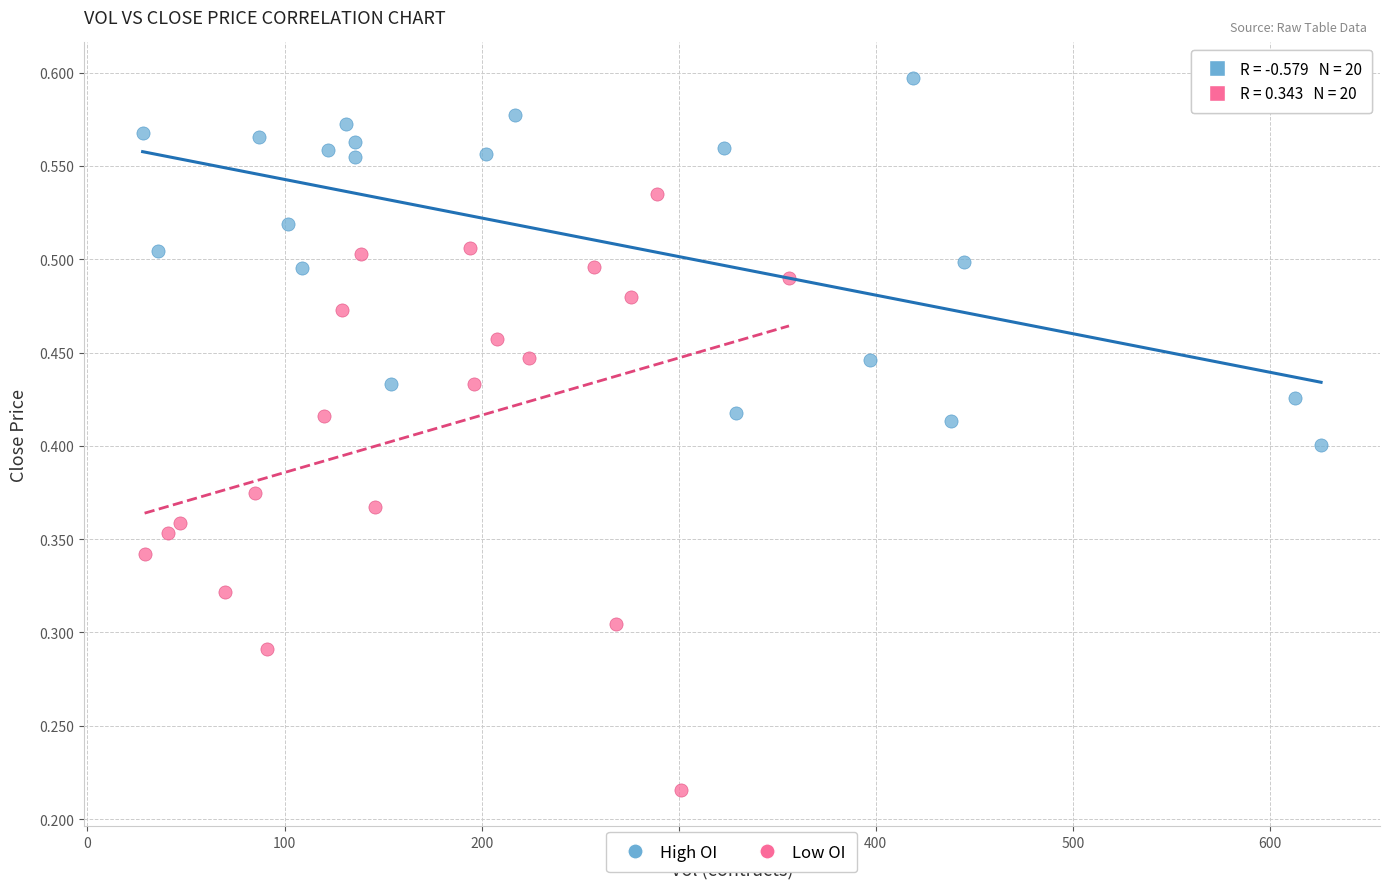

Which series has the largest Y range (max minus min)?

Low OI